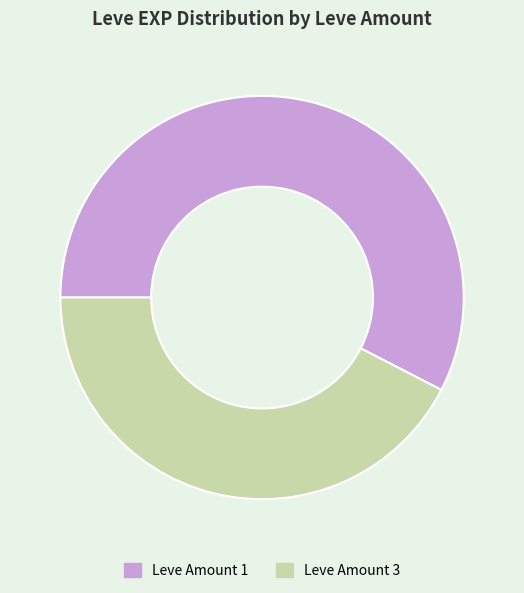

Do Leve Amount 1 and Leve Amount 3 together represent more than half of the pie?

Yes